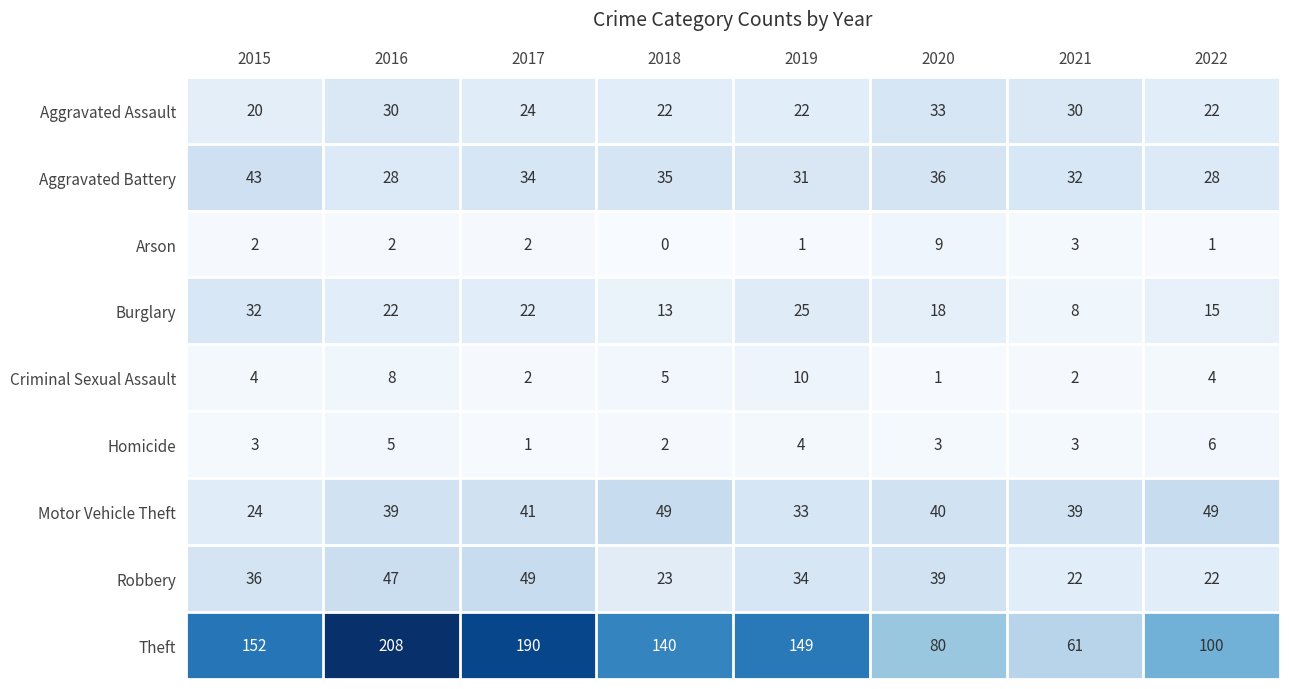

What is the average value of the Homicide series?

3